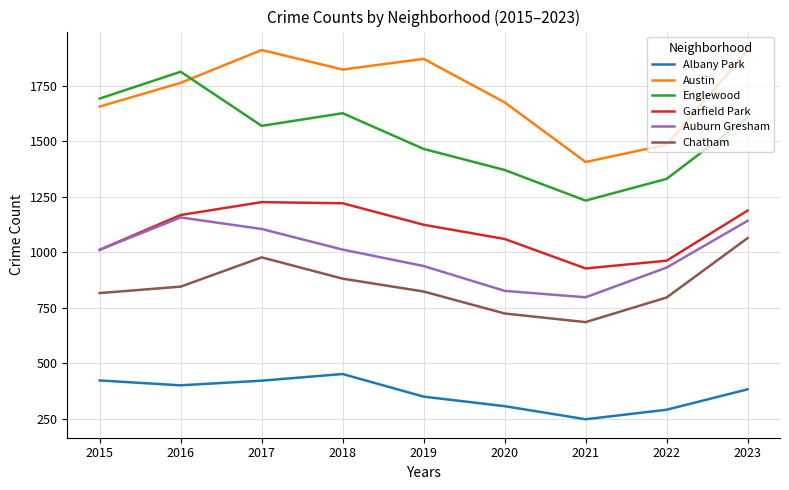

What is the total value across all series at 2020?

5963